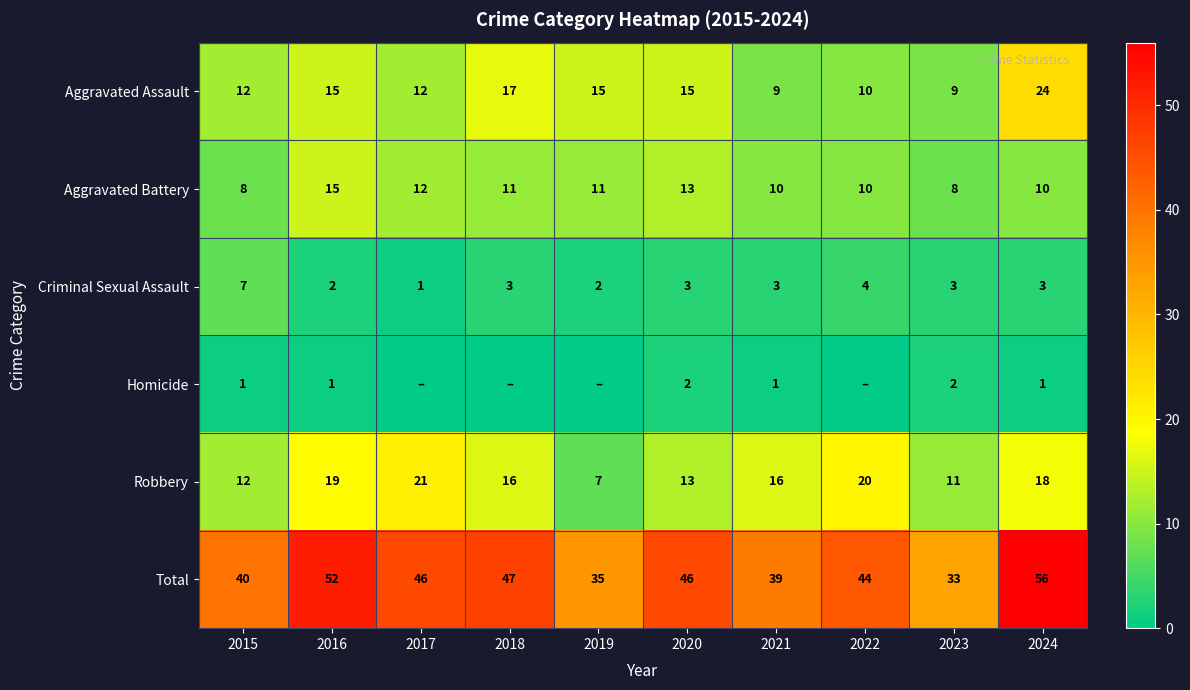

At how many categories does at least one series exceed 1?

10